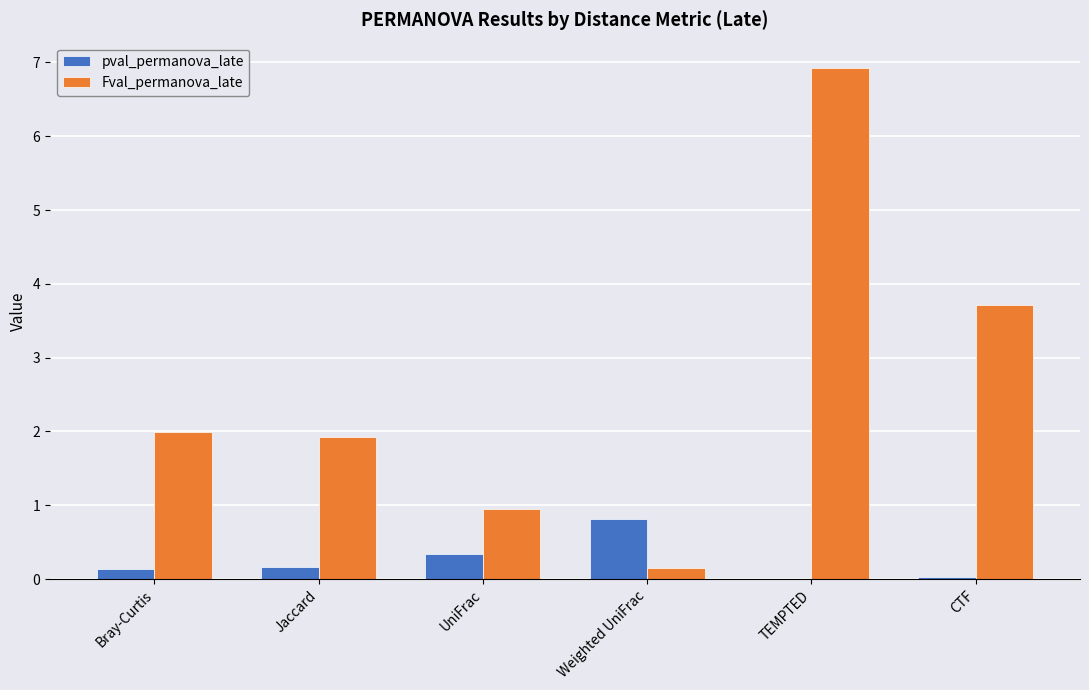

What is the sum of the Fval_permanova_late values at UniFrac and Jaccard?

2.9